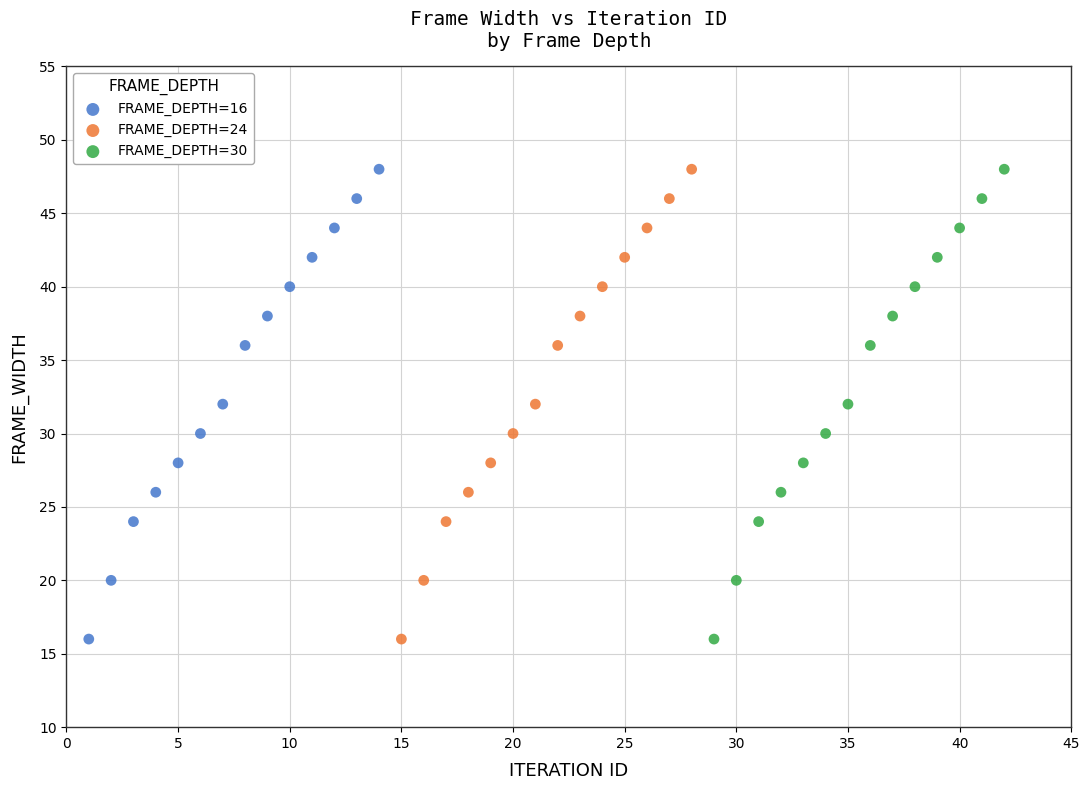

What are all the series names shown in the legend?

FRAME_DEPTH=16, FRAME_DEPTH=24, FRAME_DEPTH=30